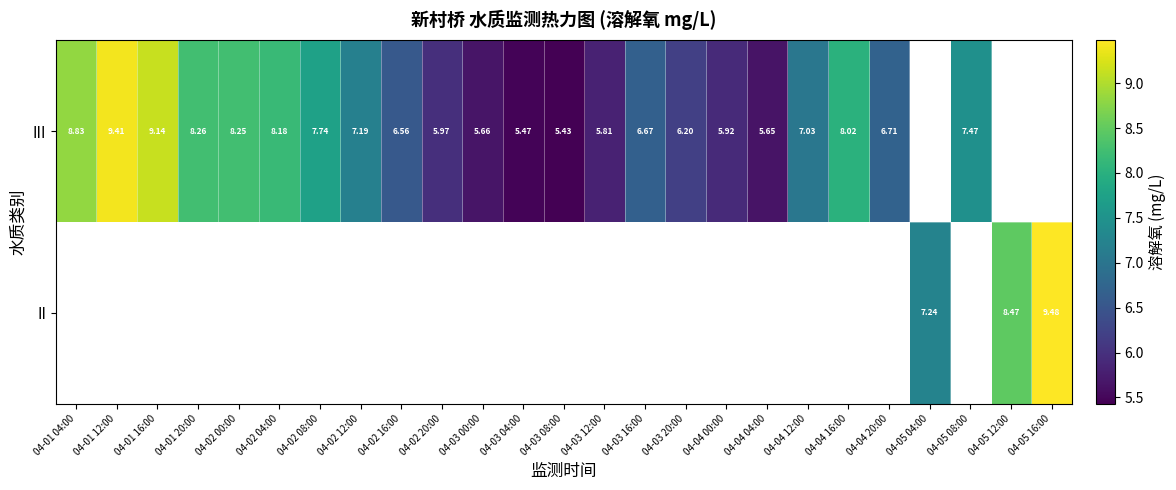

How many series are shown in this chart?

2